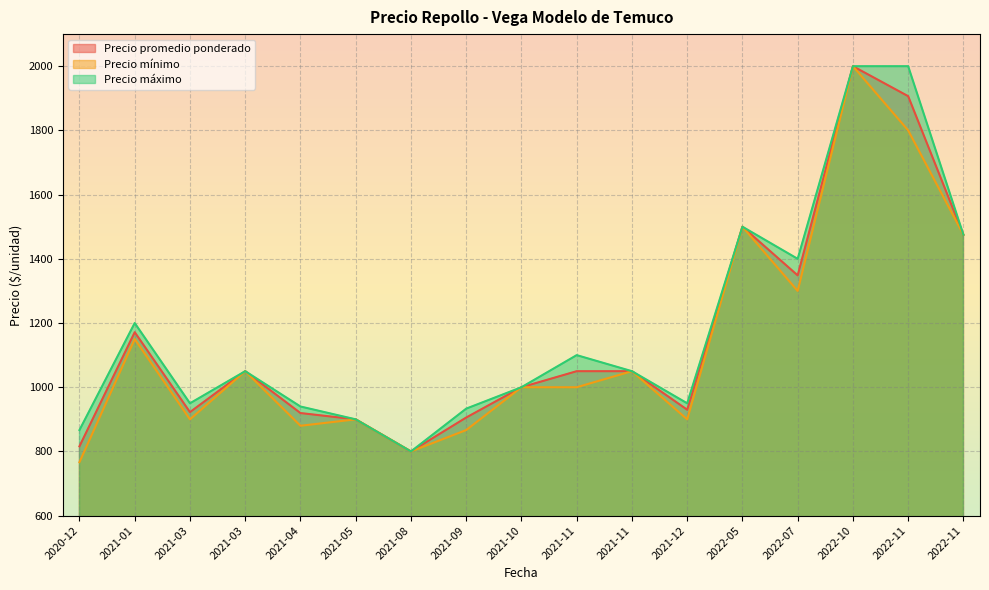

Read the Precio mínimo value at 2021-03-19, to the nearest 100.

900